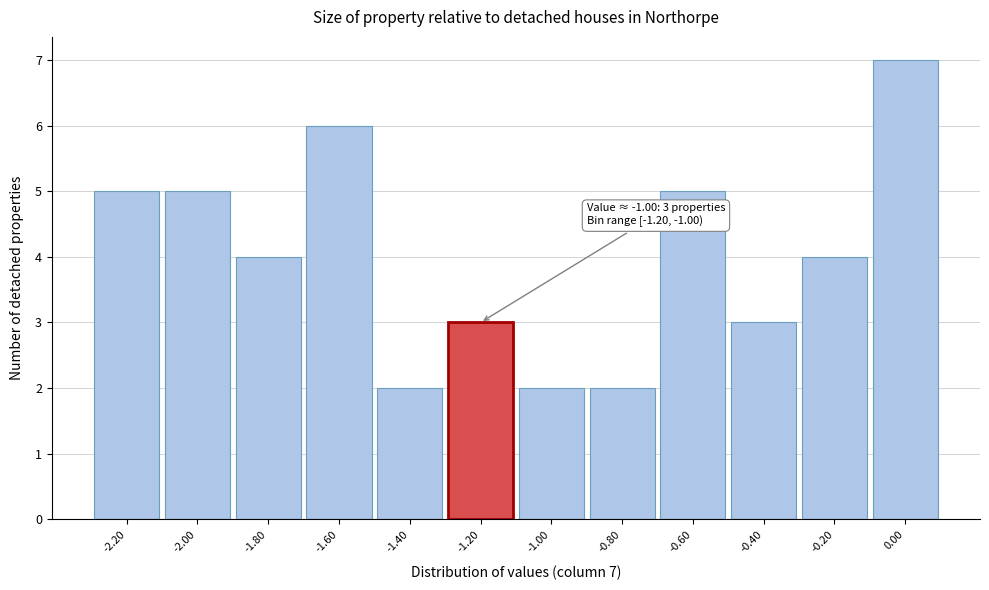

Reading right to left, list all the values displayed in this chart.

0.00=7	-0.20=4	-0.40=3	-0.60=5	-0.80=2	-1.00=2	-1.20=3	-1.40=2	-1.60=6	-1.80=4	-2.00=5	-2.20=5